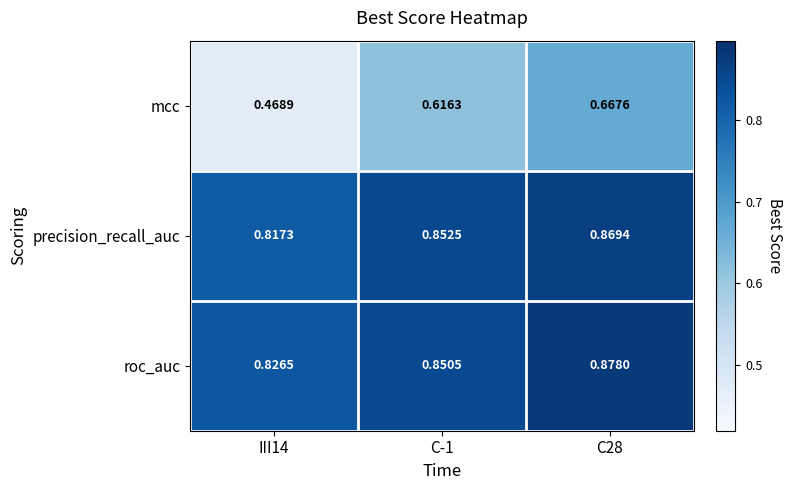

Between III14 and C-1, which series saw the biggest shift?

mcc